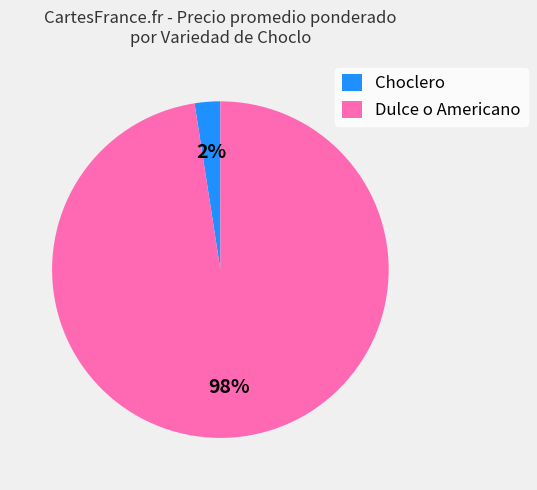

True or false: Dulce o Americano accounts for 86% of the total.

False